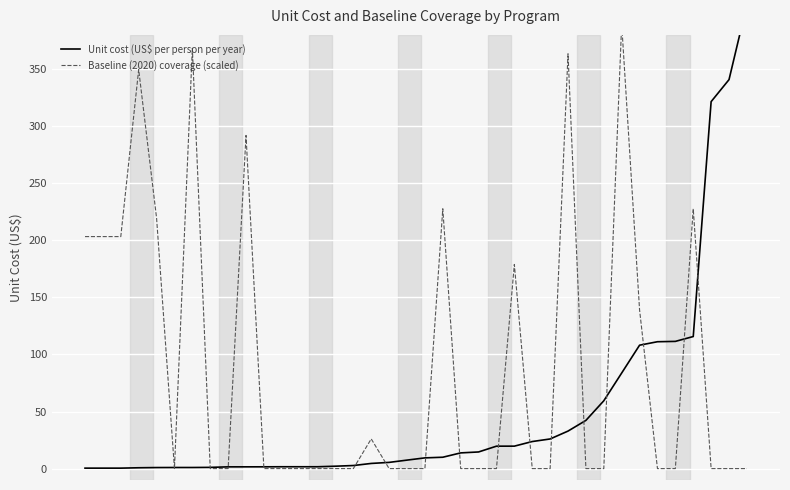

How many data points in Baseline (2020) coverage (scaled) are above 0?

14